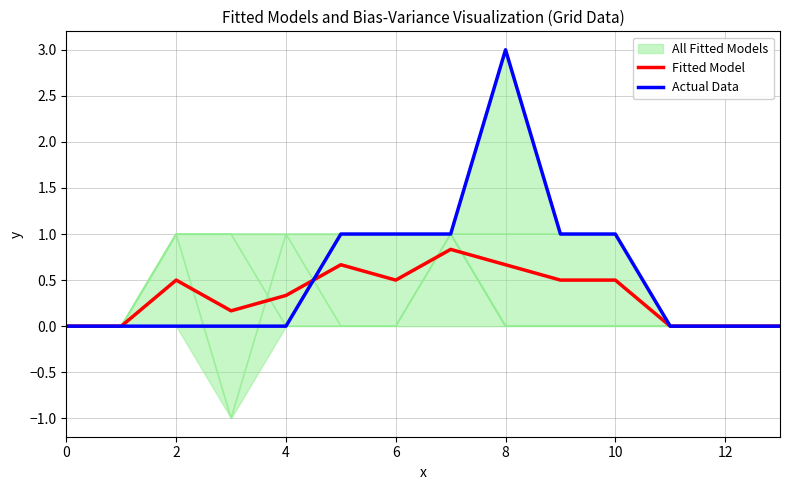

Which series has the largest total across all categories?

Actual Data